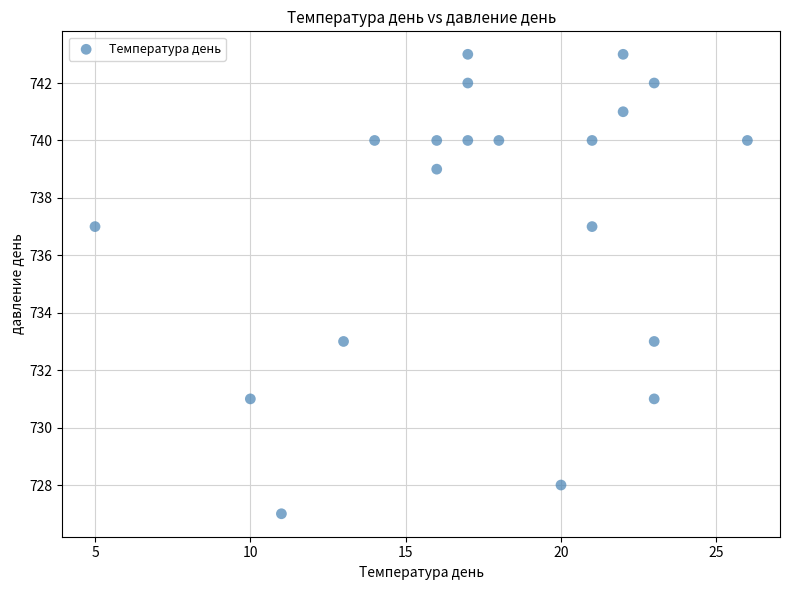

What is the range of X values (max minus min)?

21